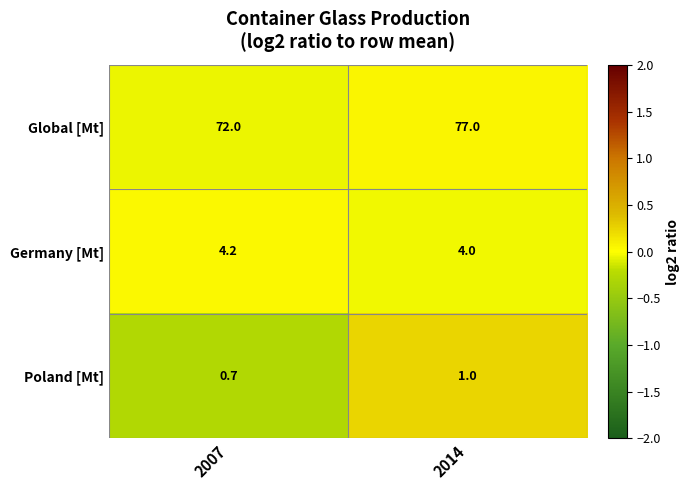

True or false: Global [Mt] has a value of 72.0 at 2007.

True